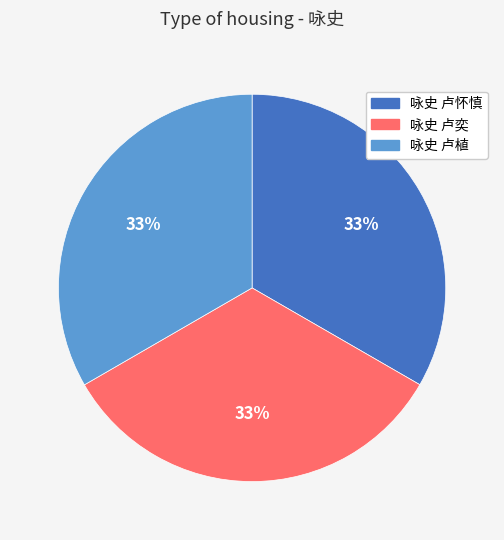

Is there any slice that represents more than half of the pie?

No